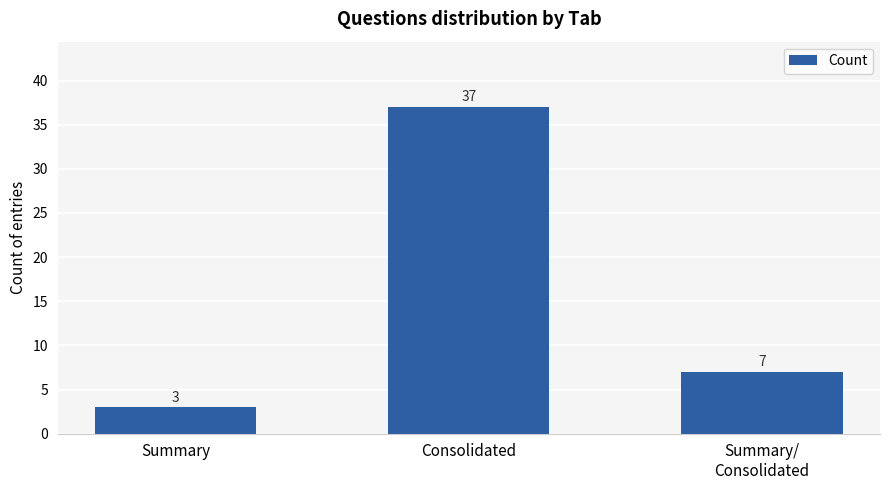

What is the change in value from Summary to Summary/
Consolidated?

+4